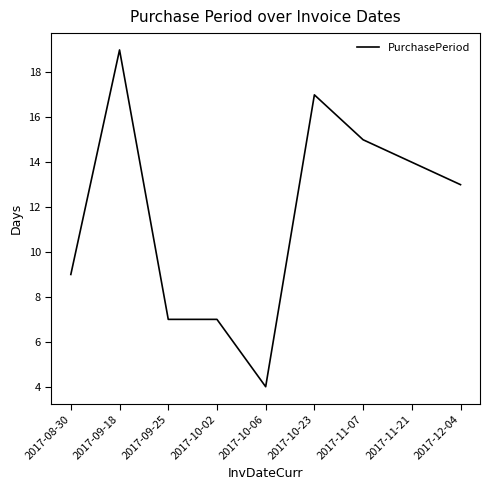

Which has a higher value, 2017-09-18 or 2017-10-02?

2017-09-18